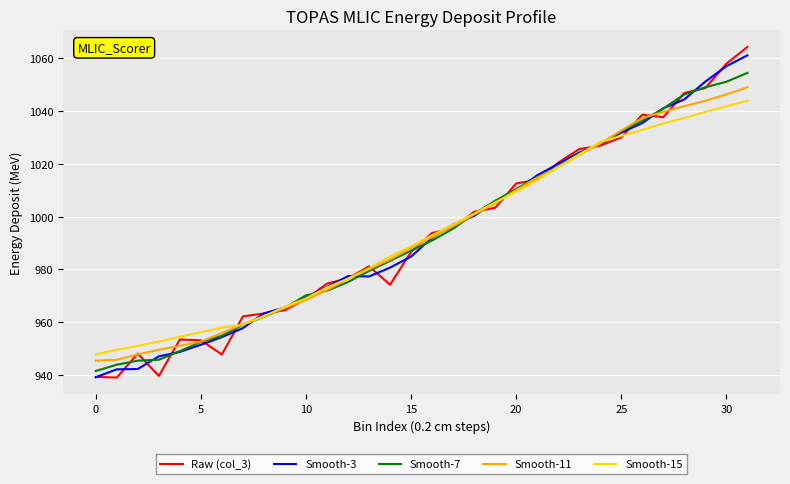

Which series has the widest spread of values?

Raw (col_3)